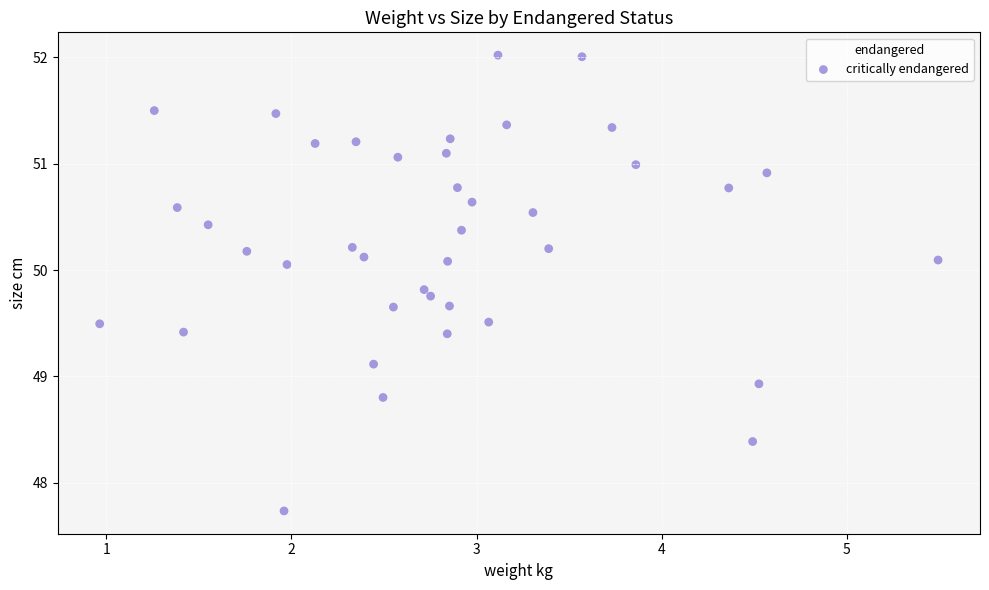

What is the range of X values (max minus min)?

4.5